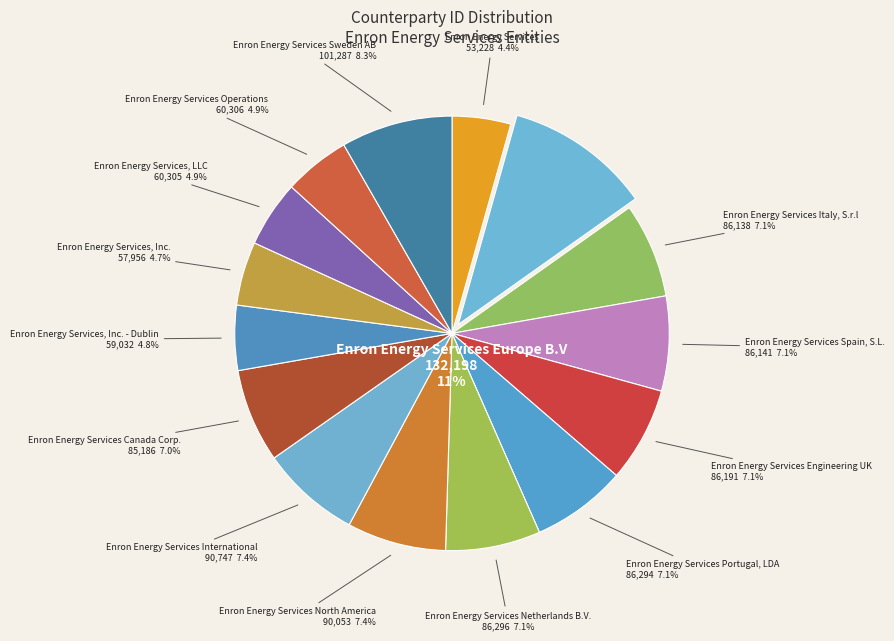

Is Enron Energy Services Portugal, LDA the majority of the pie?

No